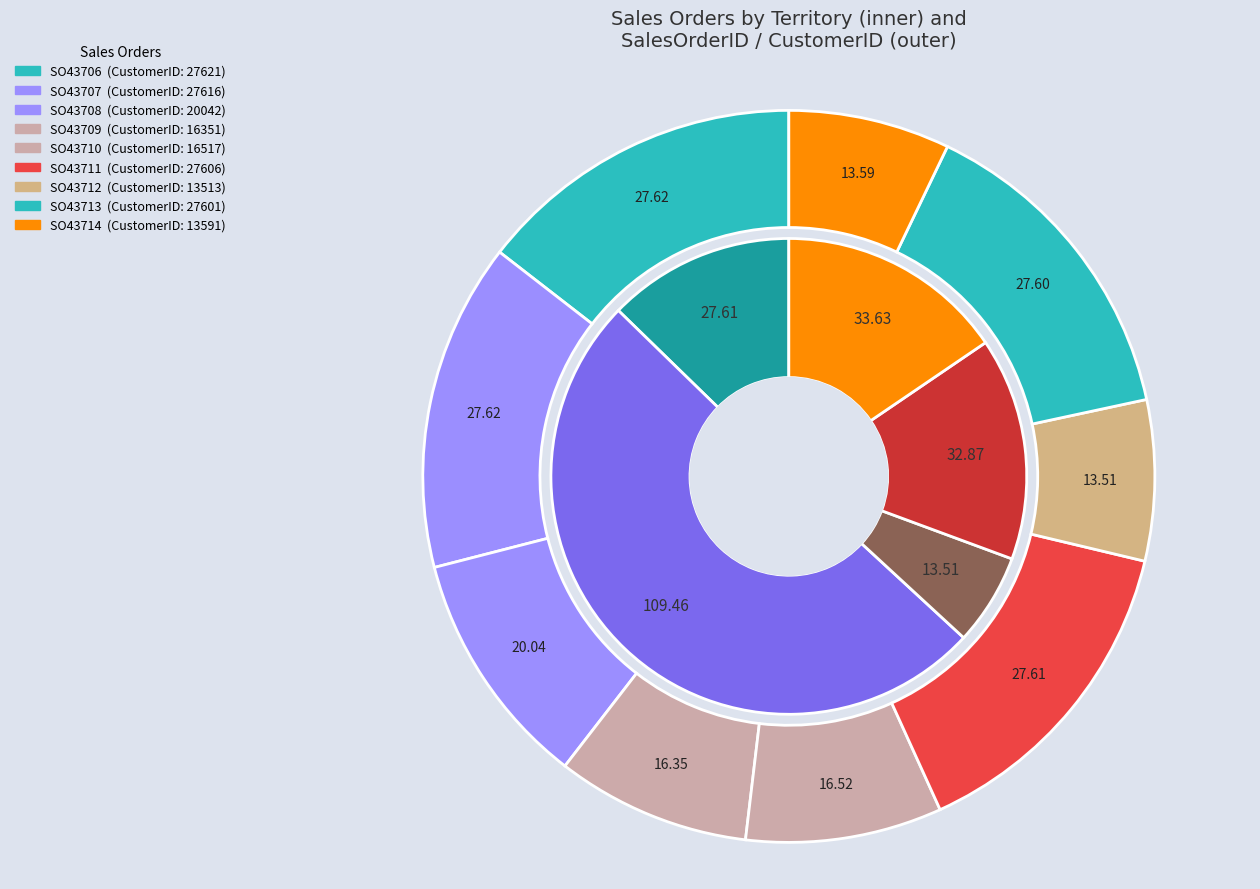

True or false: SO43710 accounts for 1% of the total.

False